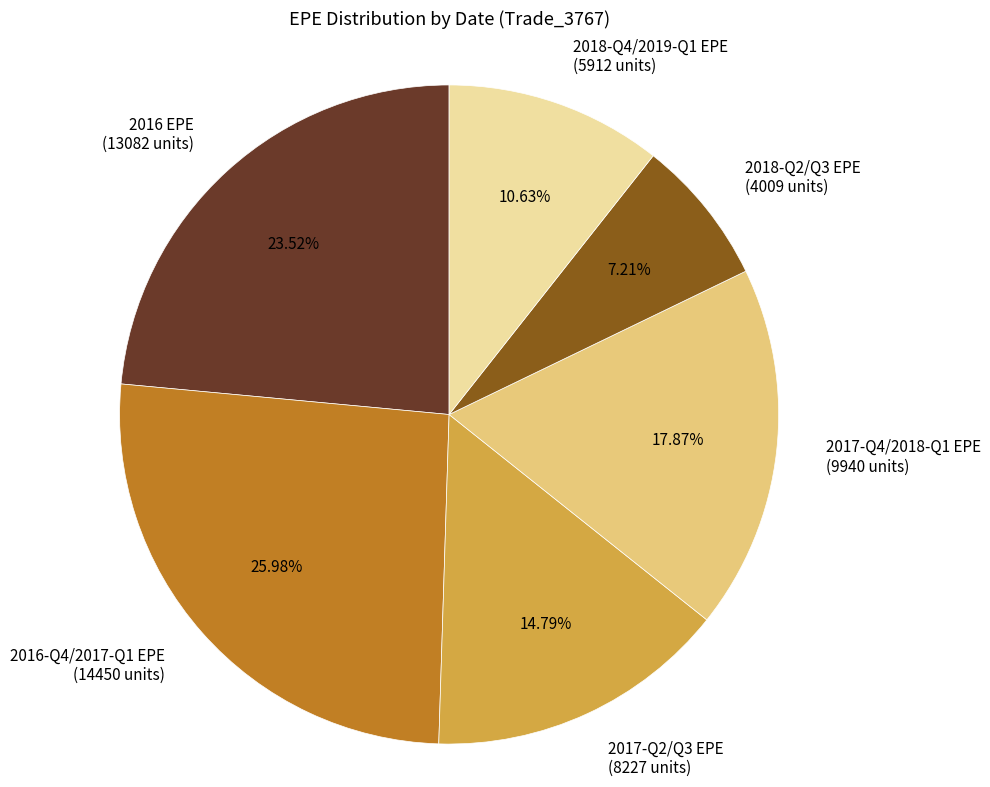

Is there any slice that represents more than half of the pie?

No